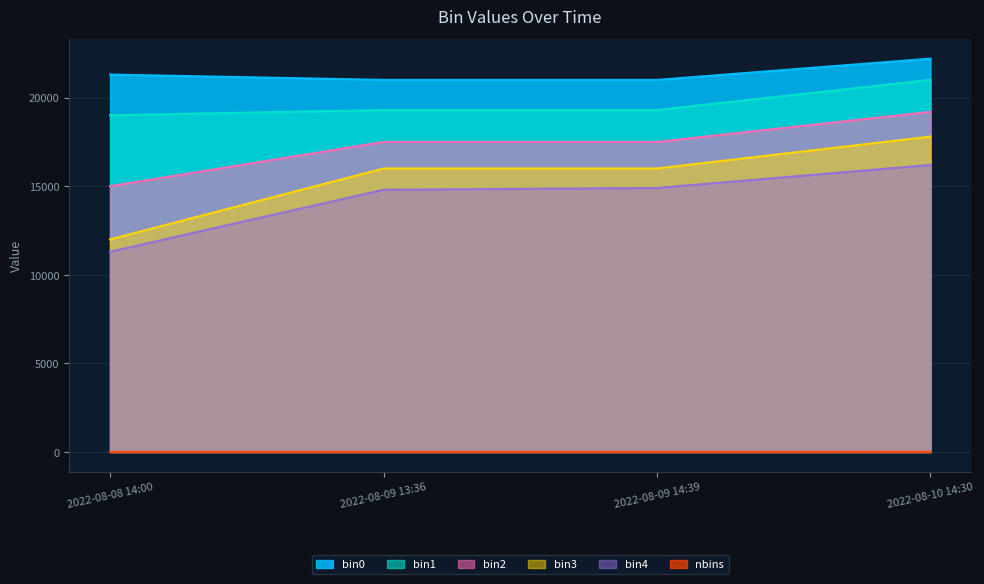

What is the approximate value of bin0 at 2022-08-08 14:00?

21300